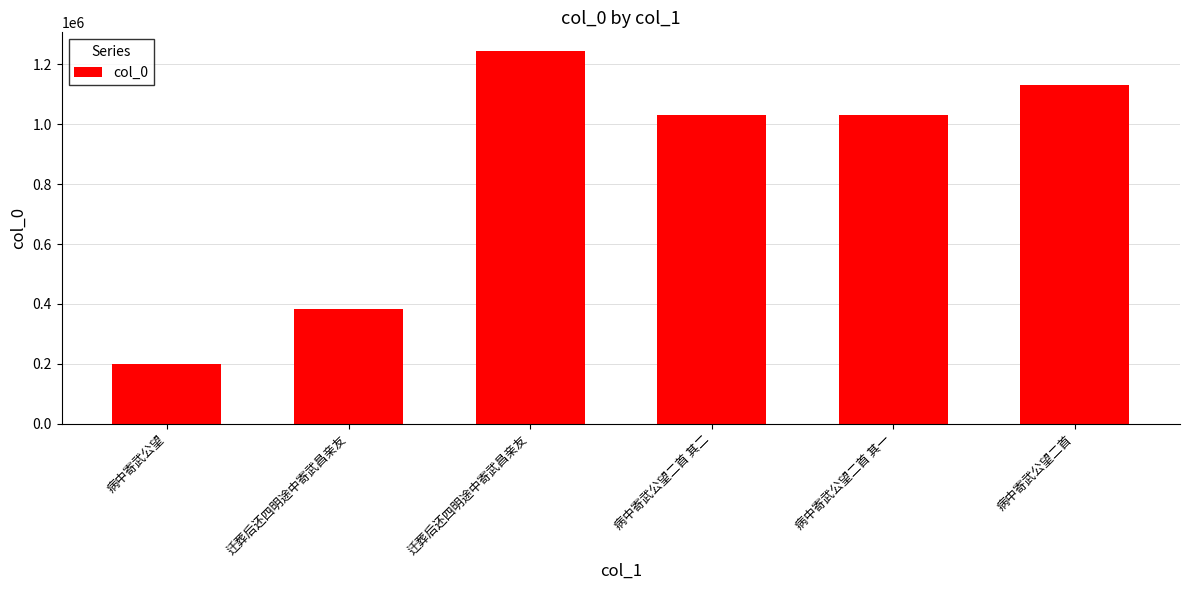

How many data points are less than 1029999?

3